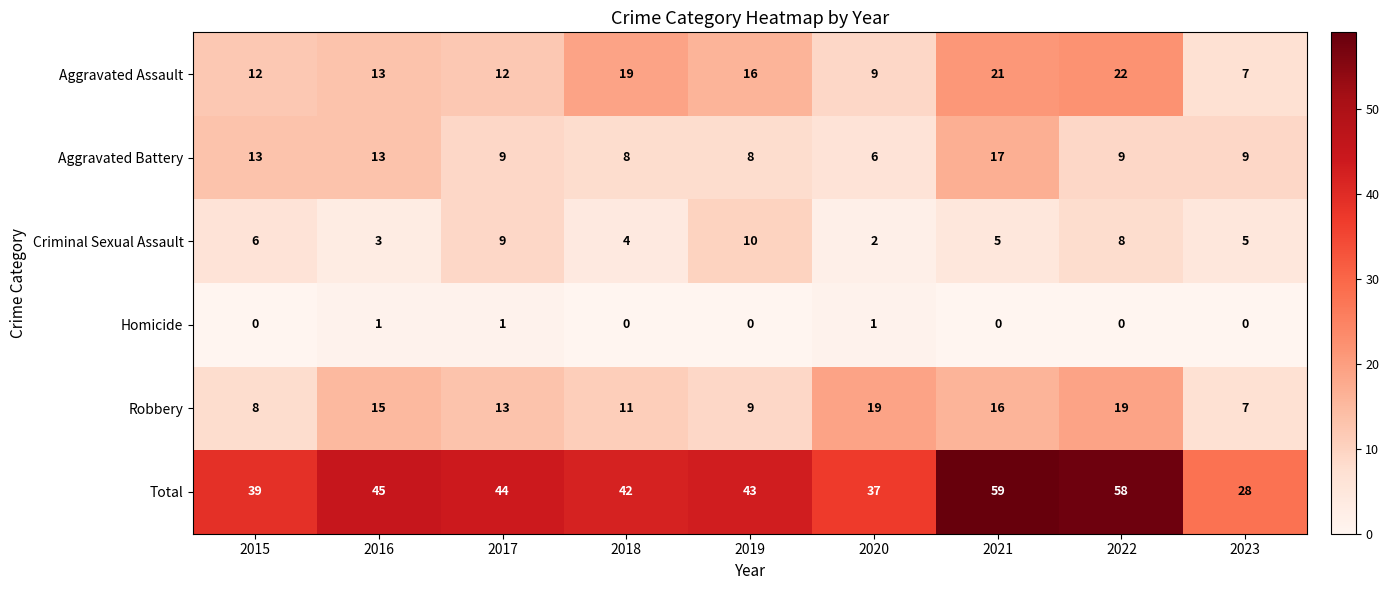

What is the maximum value for Aggravated Assault?

22